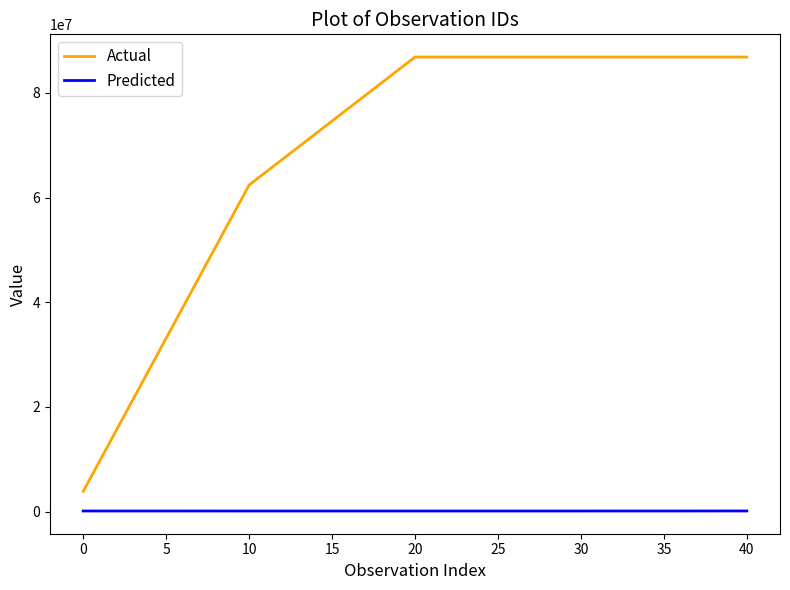

What is the approximate value of Predicted at 10, to the nearest 50?

95600